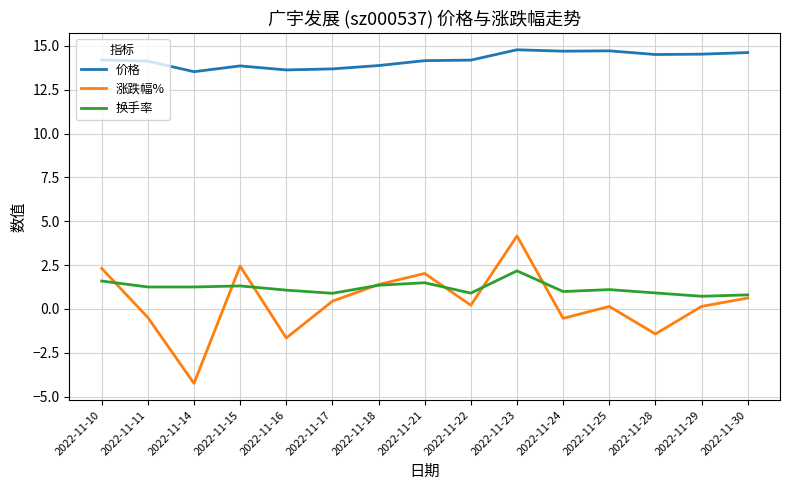

Rank the series at 2022-11-25 from lowest to highest value.

涨跌幅%, 换手率, 价格